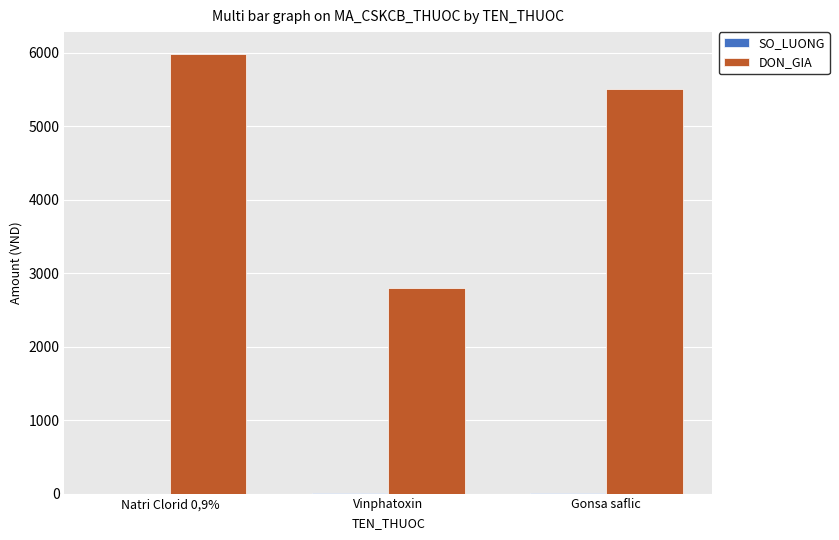

Which series changed the most between Natri Clorid 0,9% and Gonsa saflic?

DON_GIA